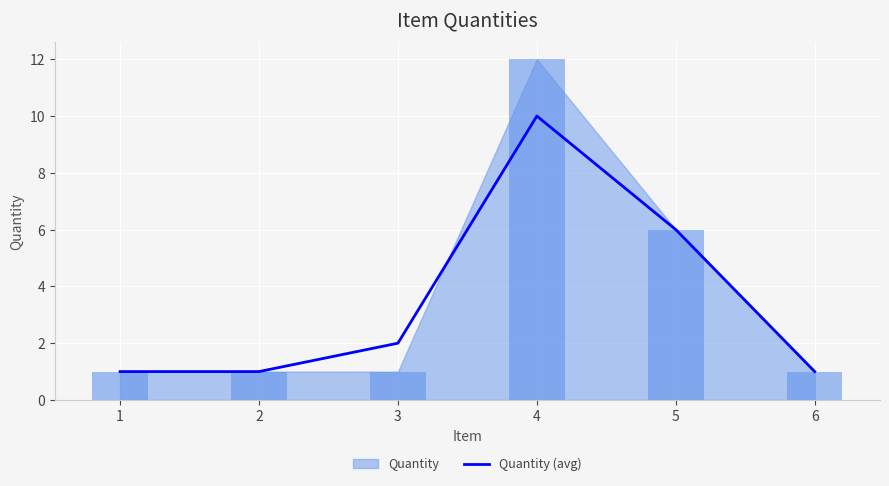

Reading left to right, list all the values displayed in this chart.

1	1	2	10	6	1